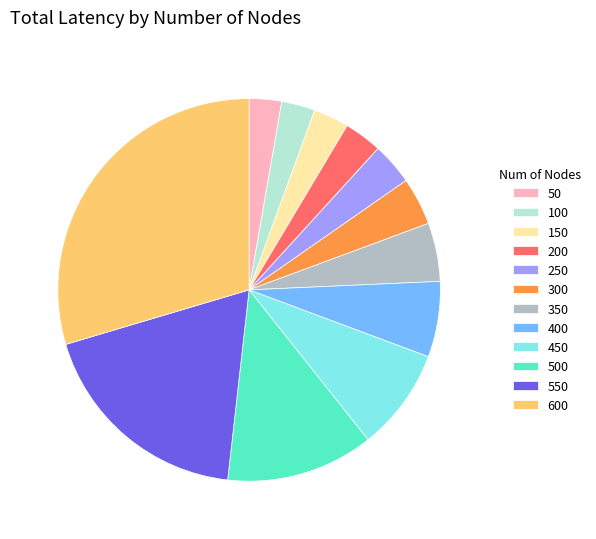

Is there any slice that represents more than half of the pie?

No